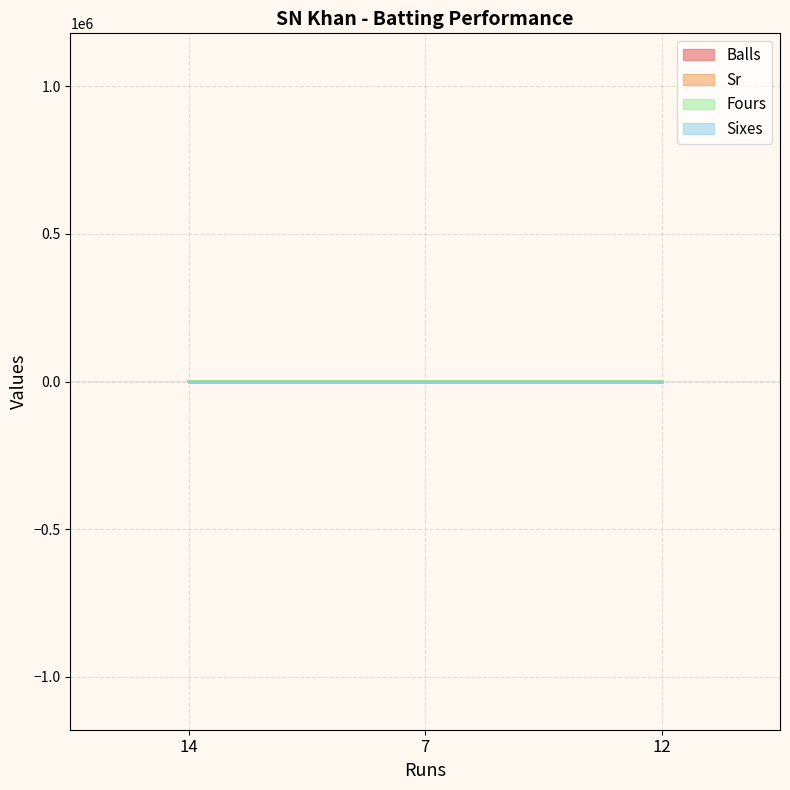

What is the difference between the maximum and minimum values in the Balls series?

4.0